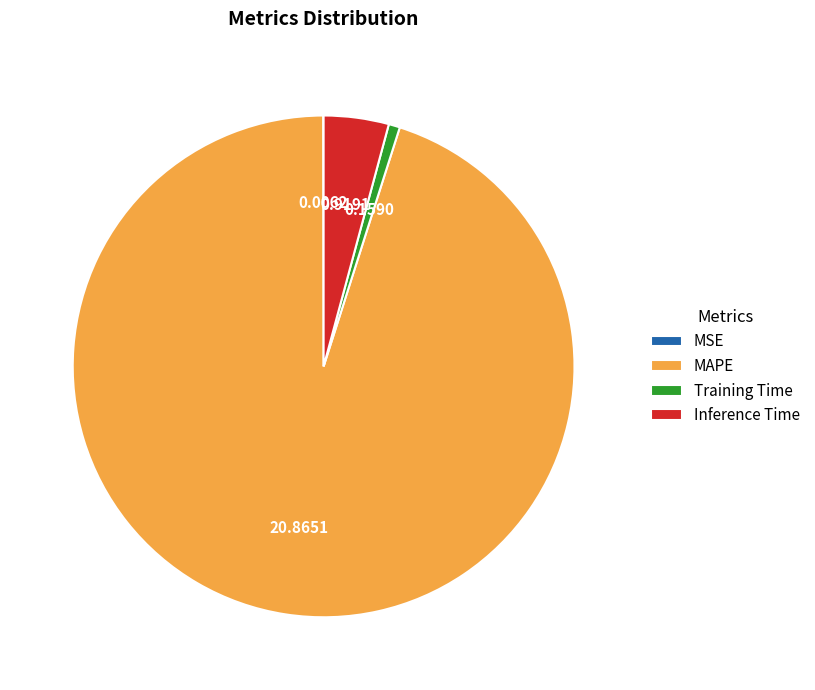

Is there any slice that represents more than half of the pie?

Yes